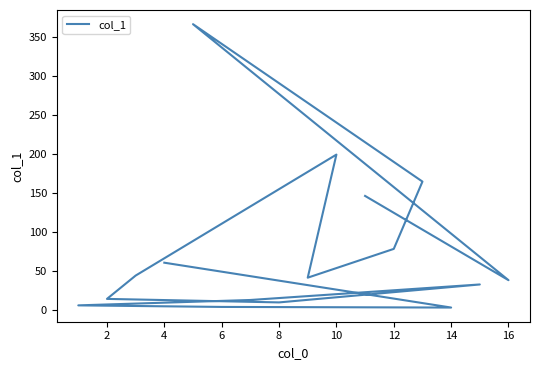

How many series are shown in this chart?

1